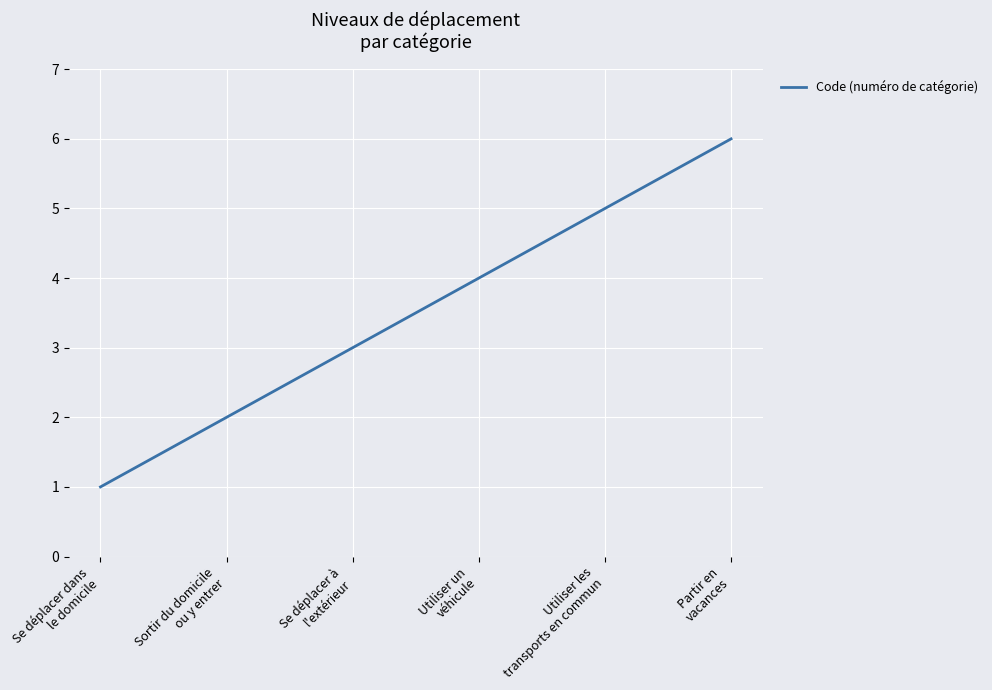

What is the sum of all values?

21